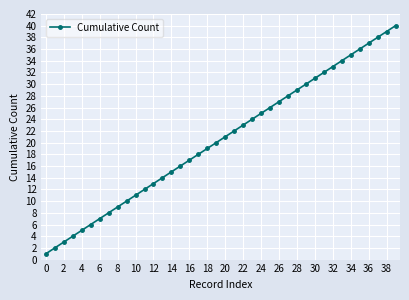

How many series are shown in this chart?

1